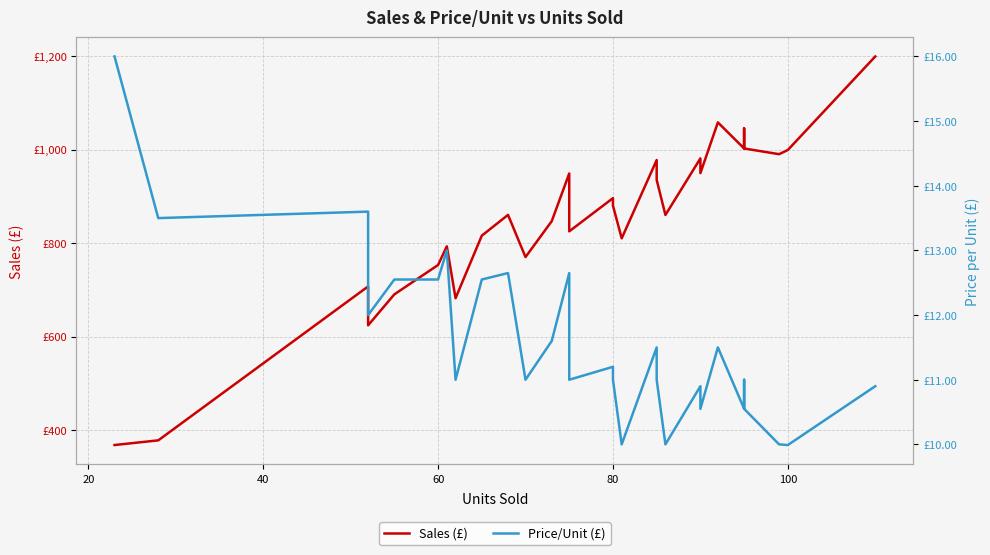

What is the sum of all Price/Unit (£) values?

426.9